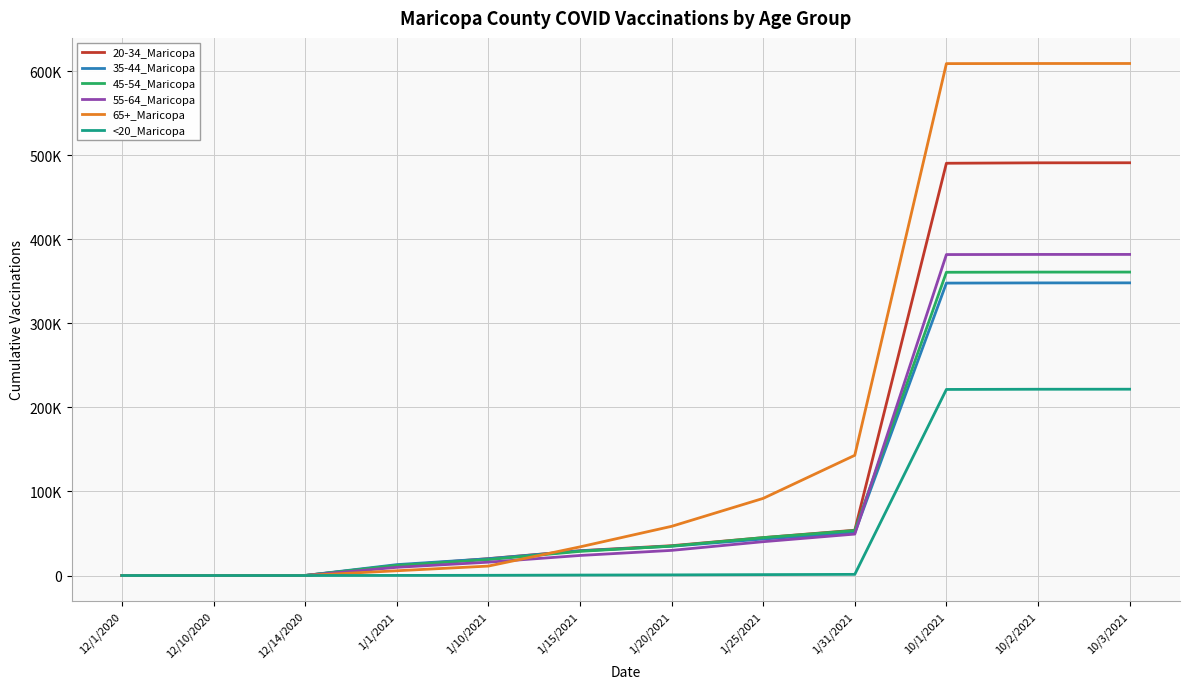

How many intersections are there between 55-64_Maricopa and 65+_Maricopa?

2